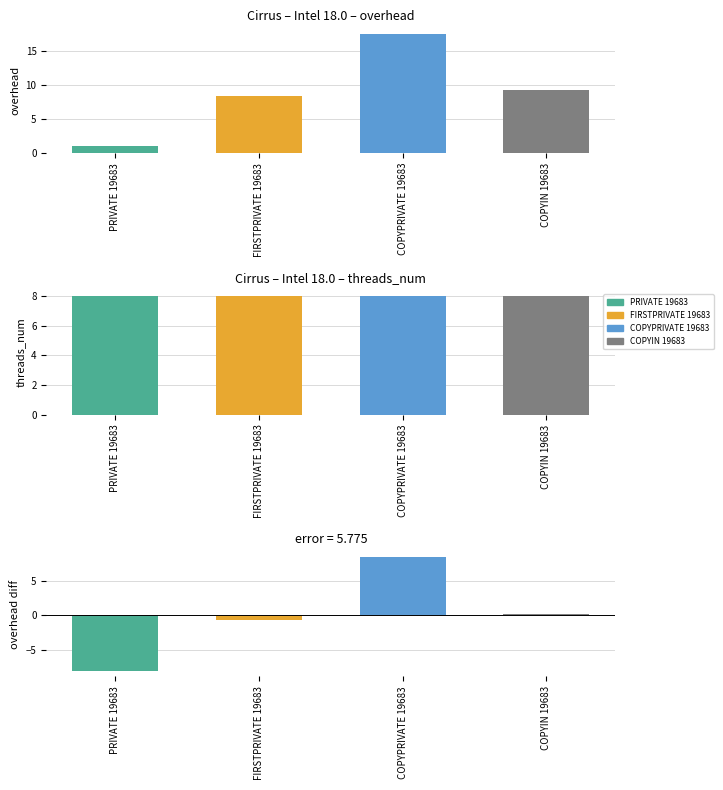

Rank the categories by threads_num value from lowest to highest.

PRIVATE 19683, FIRSTPRIVATE 19683, COPYPRIVATE 19683, COPYIN 19683